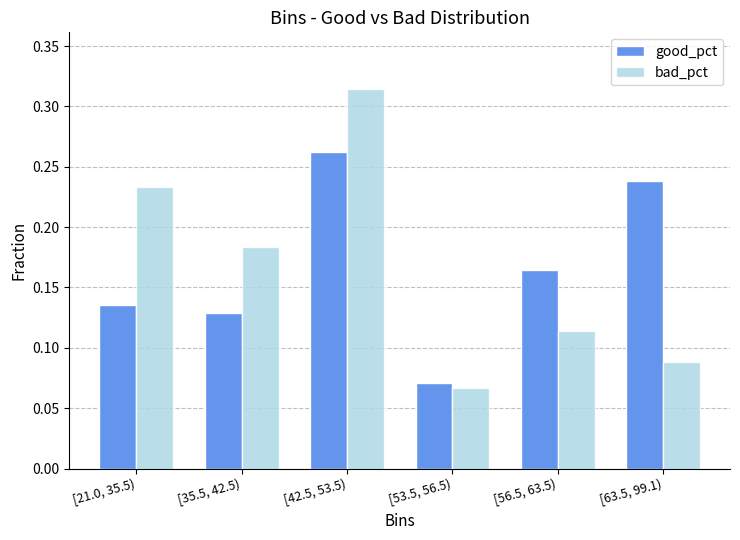

Which series changed the most between [35.5, 42.5) and [53.5, 56.5)?

bad_pct